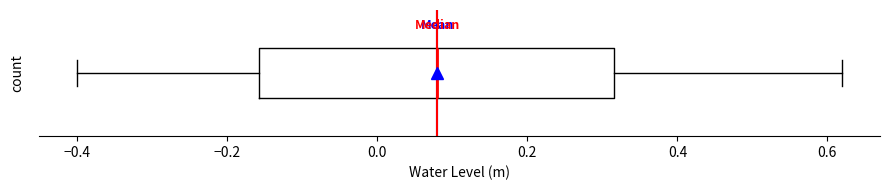

Read this box plot against the x-axis: the position of the median line, the range covered by the box, and the ends of both whiskers. The values are not printed on the chart, so give them approximately, as read against the axis.

median 0.08, box -0.16 to 0.32, whiskers -0.40 to 0.62